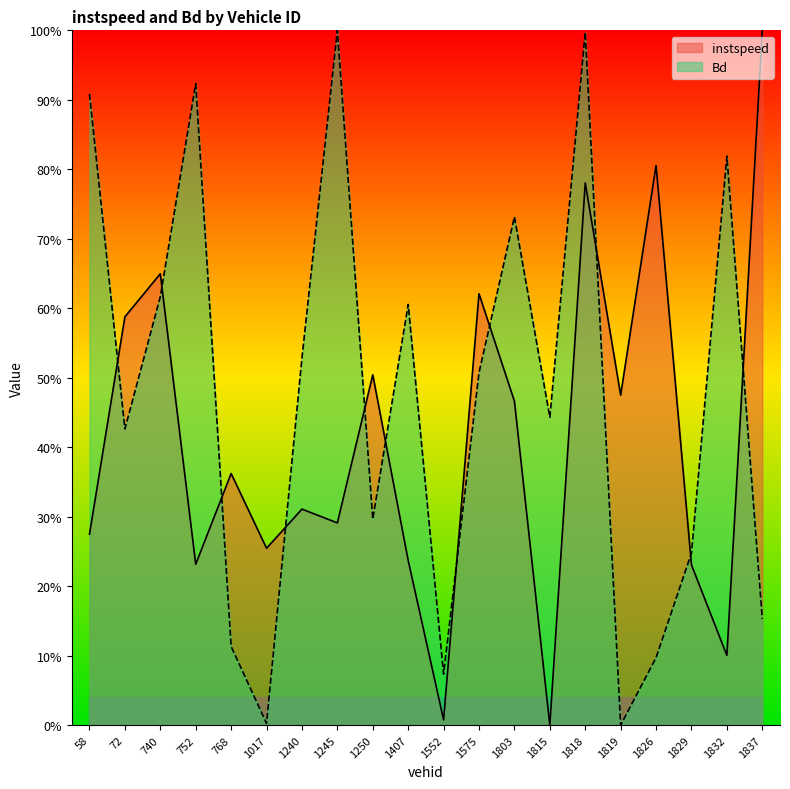

Reading left to right, what are all the values shown in this chart?

instspeed: 58=0.3	72=0.6	740=0.6	752=0.2	768=0.4	1017=0.3	1240=0.3	1245=0.3	1250=0.5	1407=0.2	1552=0.0	1575=0.6	1803=0.5	1815=0.0	1818=0.8	1819=0.5	1826=0.8	1829=0.2	1832=0.1	1837=1.0
Bd: 58=0.9	72=0.4	740=0.6	752=0.9	768=0.1	1017=0.0	1240=0.5	1245=1.0	1250=0.3	1407=0.6	1552=0.1	1575=0.5	1803=0.7	1815=0.4	1818=1.0	1819=0.0	1826=0.1	1829=0.2	1832=0.8	1837=0.2